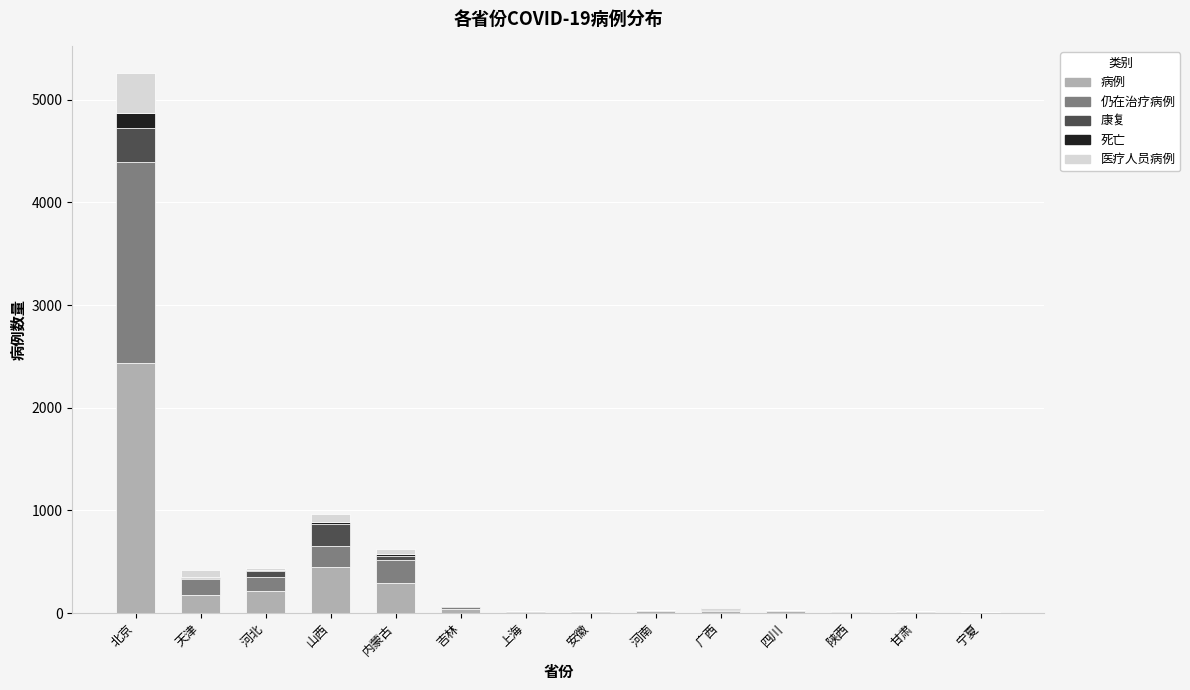

Are the bars horizontal?

No